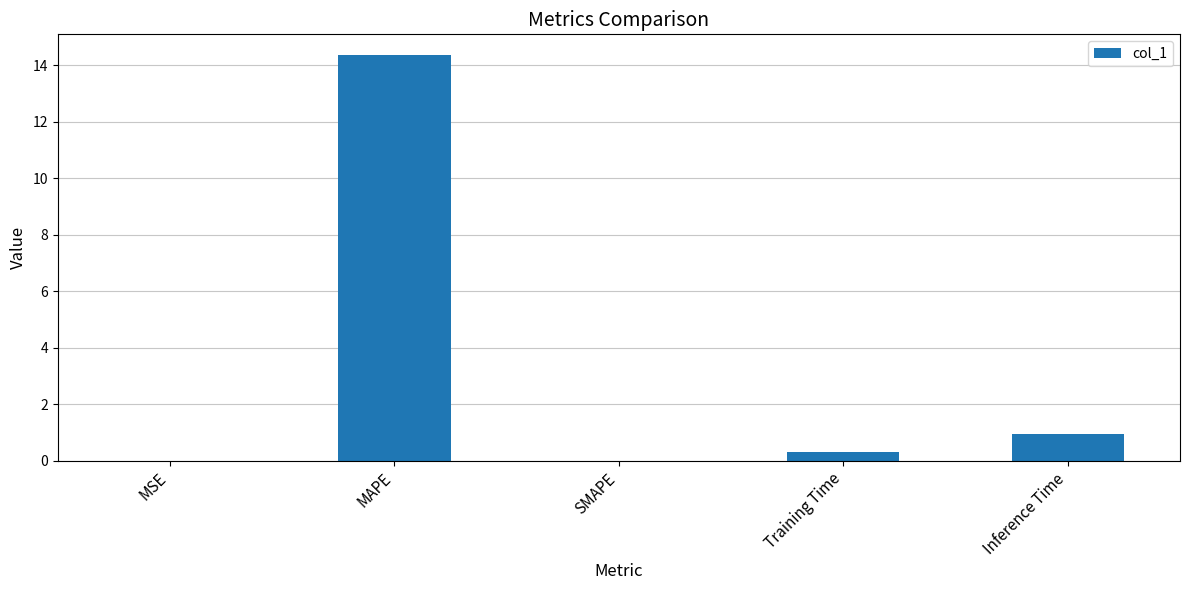

Is it true that the value at MAPE is 3.3?

False